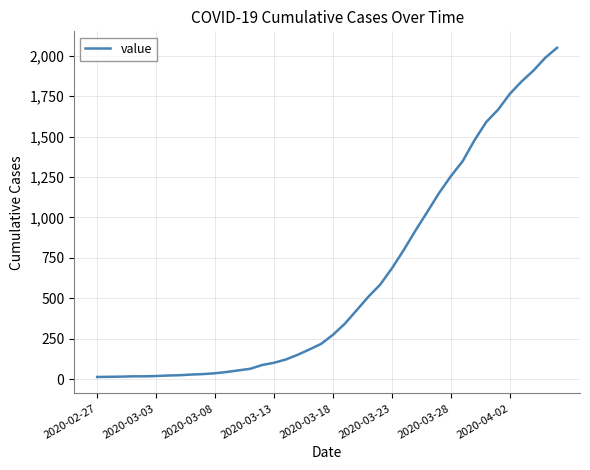

What is the difference between the maximum and minimum values?

2036